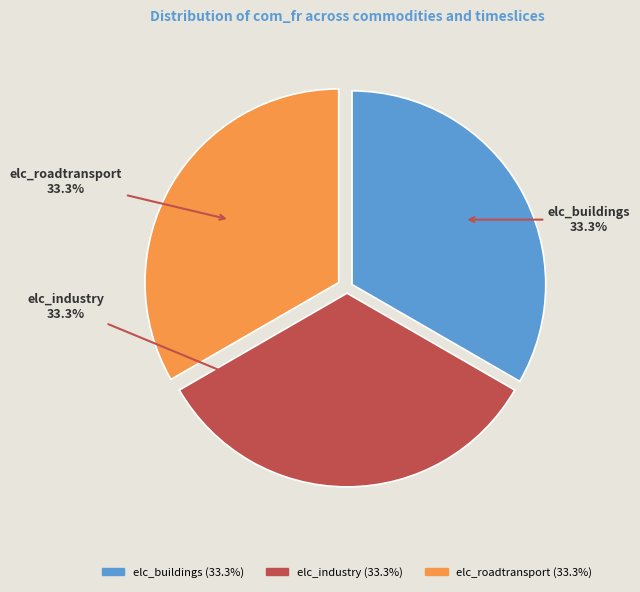

Is there any slice that represents more than half of the pie?

No